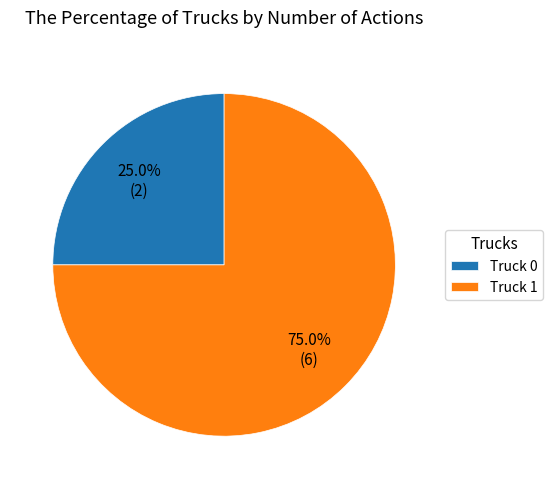

How many slices are in this pie chart?

2